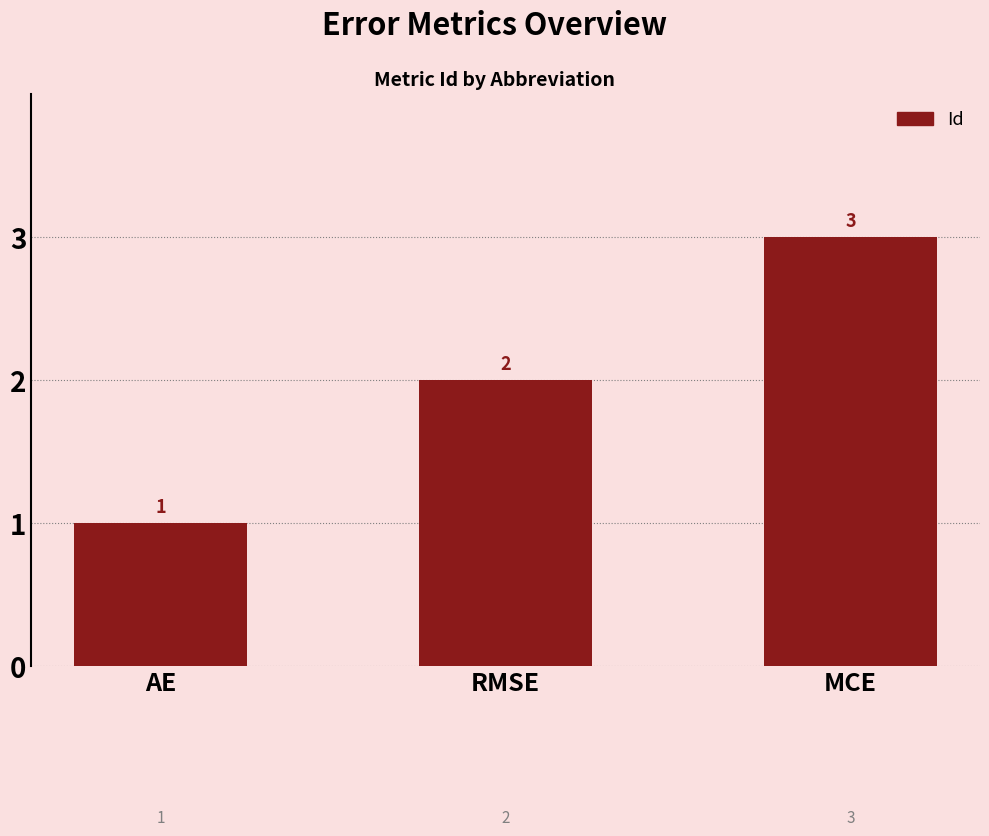

The value at RMSE is 2. True or false?

True